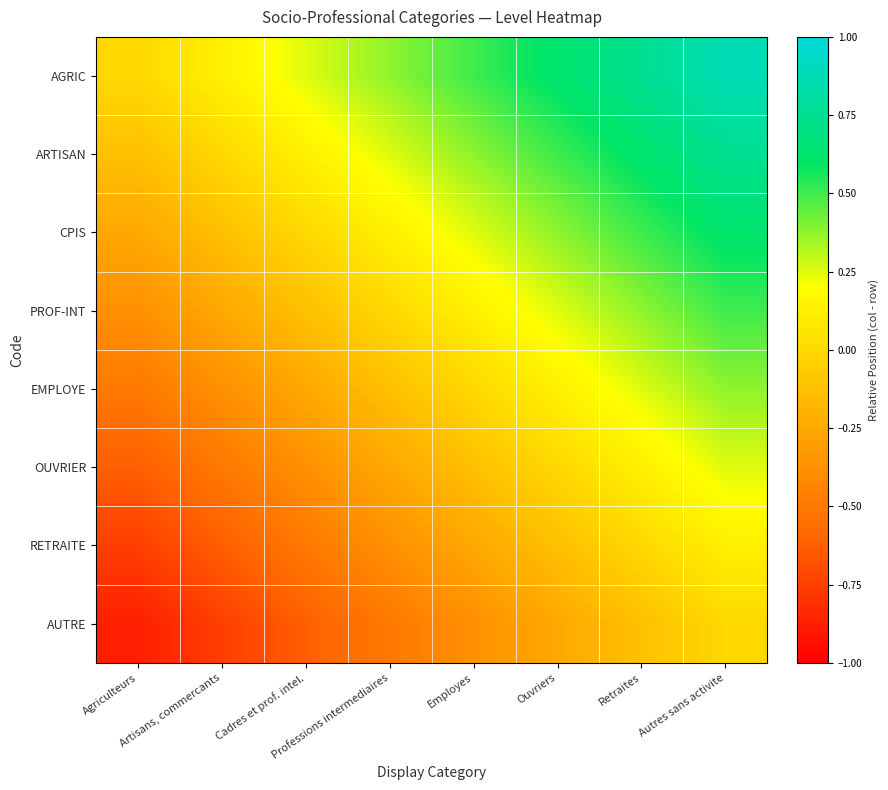

What is the maximum value shown in the chart?

0.9